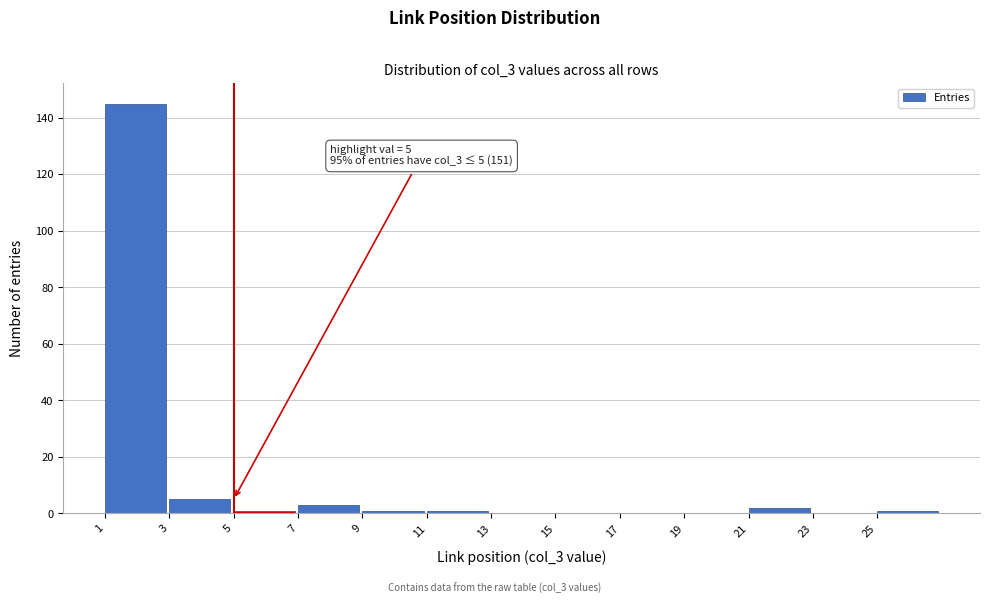

Which range on the x-axis has the tallest bar?

1 to 3